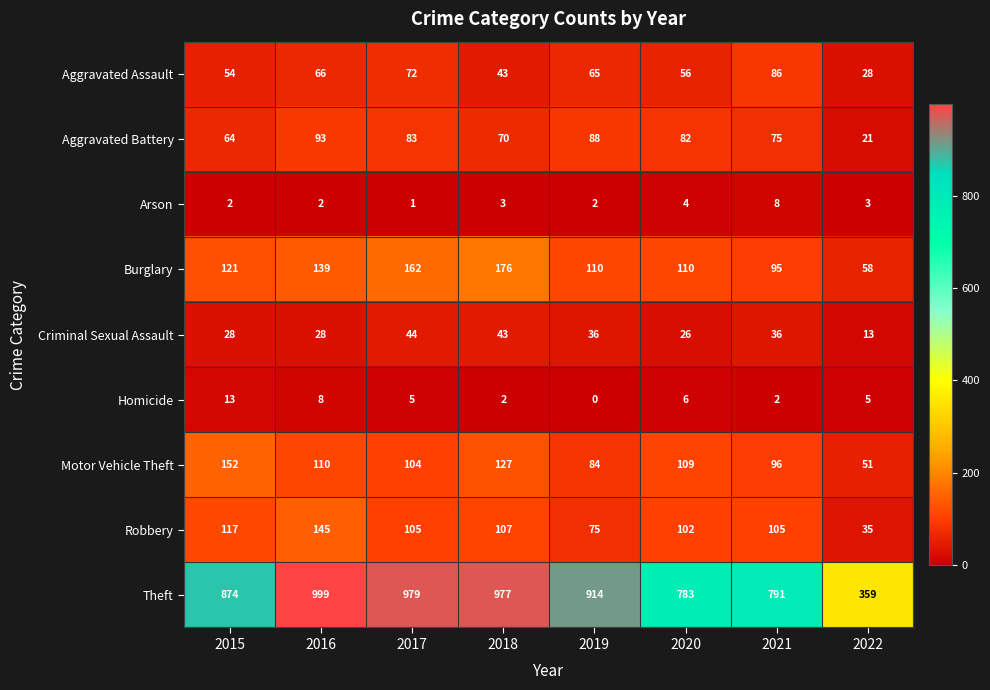

What is the difference between the Homicide values at 2019 and 2016?

8